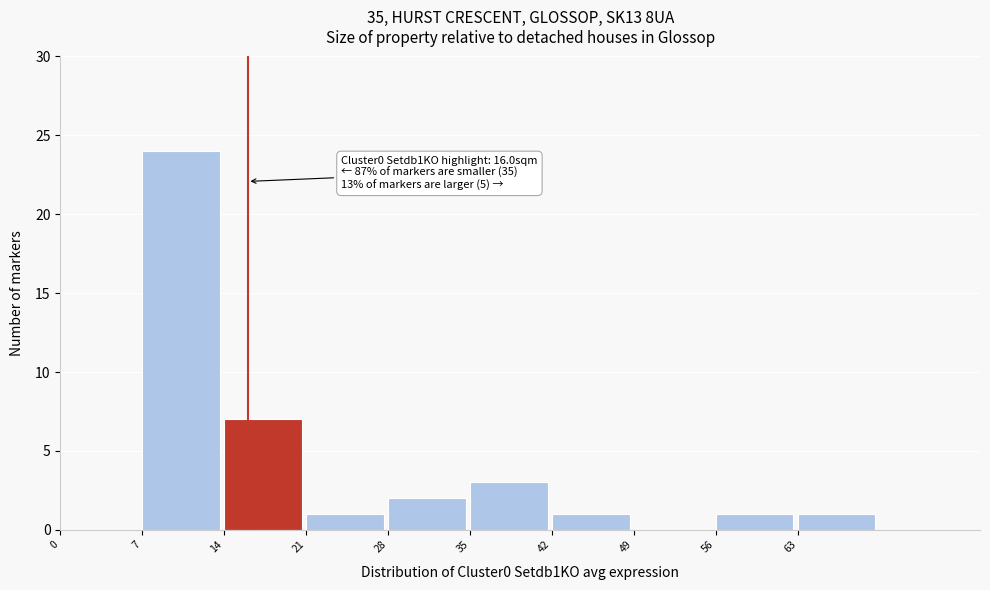

Which range on the x-axis has the tallest bar?

7 to 14